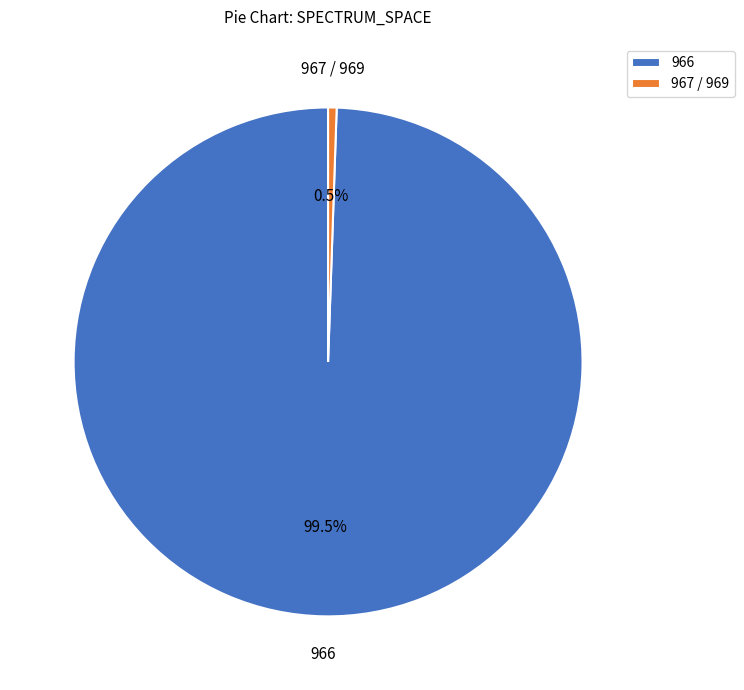

What percentage is NOT represented by 966?

0.5%